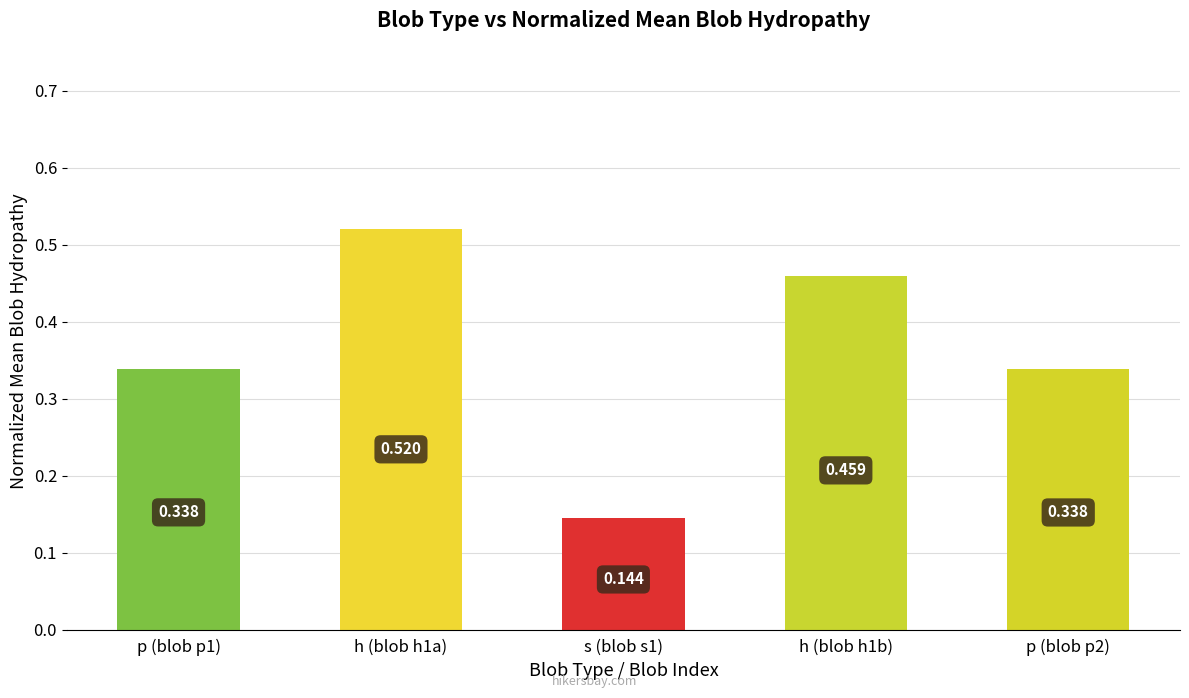

How many bars are there in total?

5